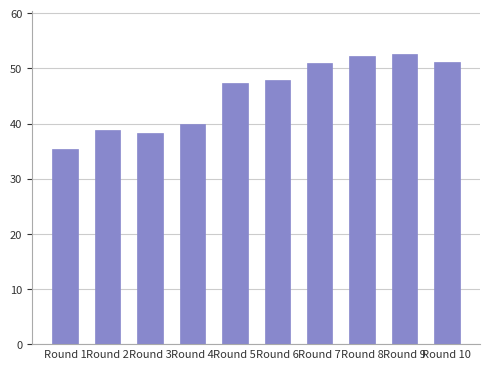

What is the change in value from Round 2 to Round 9?

+13.8